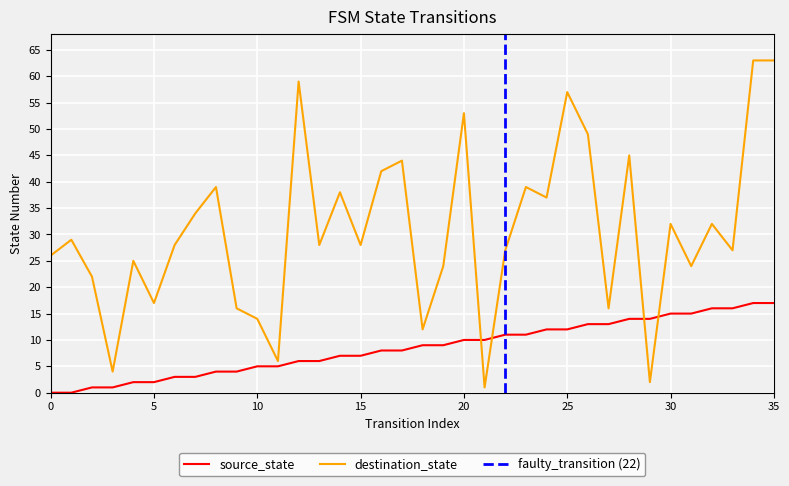

At 30, list the series in order from largest to smallest.

destination_state, source_state